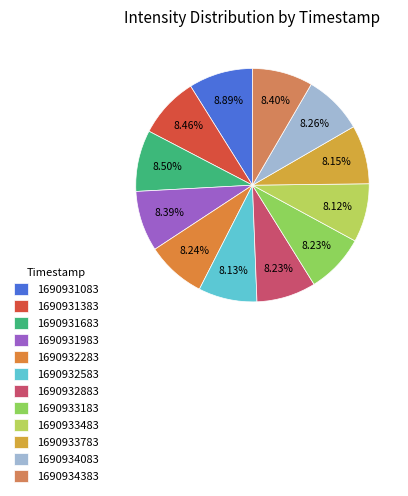

What percentage is the 1690932283 slice, to the nearest percent?

8%